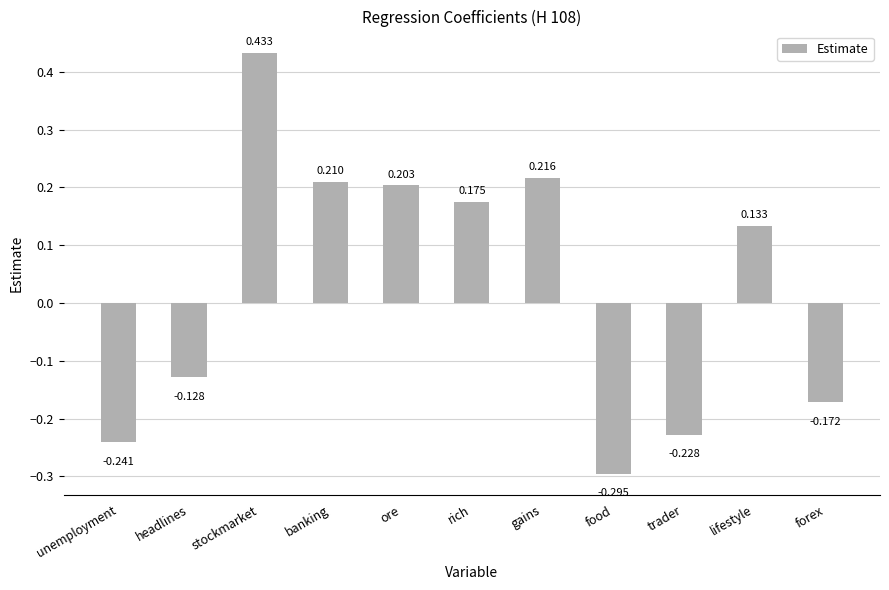

Which has a higher value, trader or banking?

banking